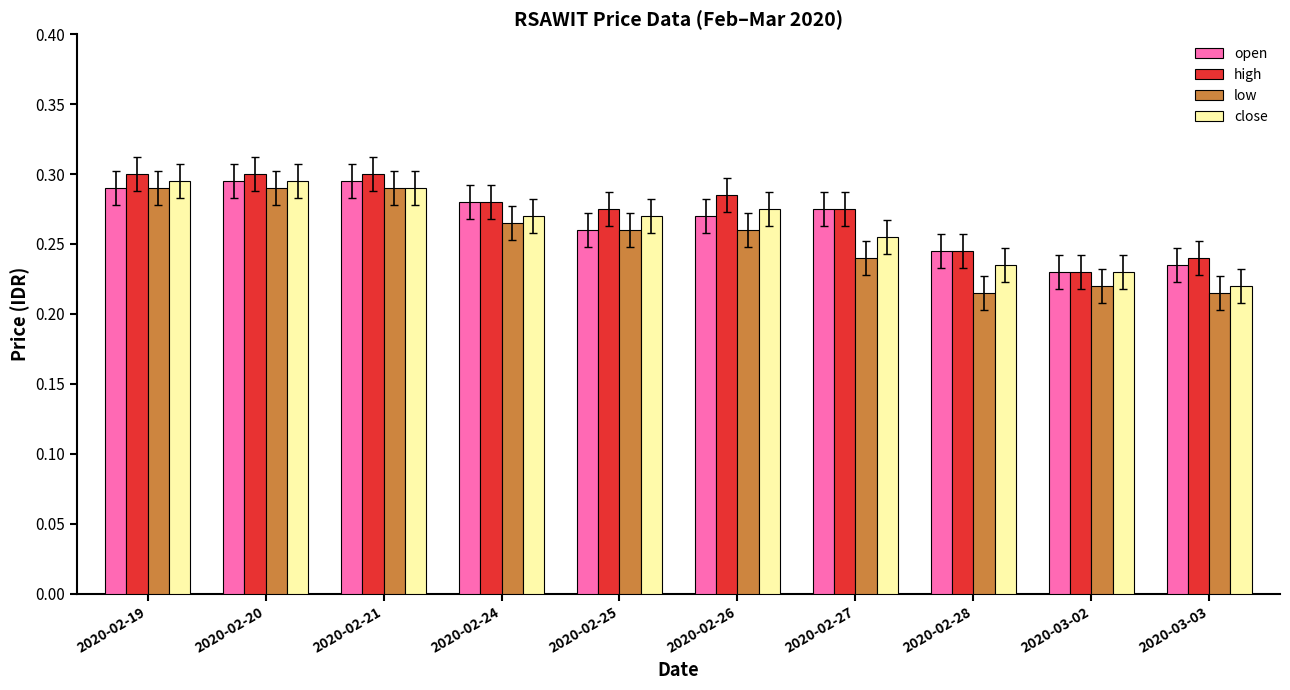

Which series changed the most between 2020-02-25 and 2020-03-03?

close